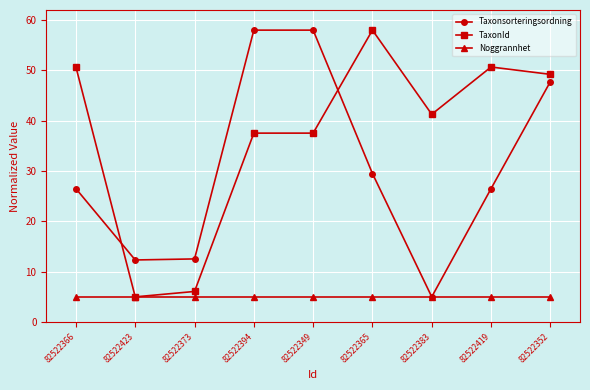

How many times do Taxonsorteringsordning and TaxonId cross each other?

2